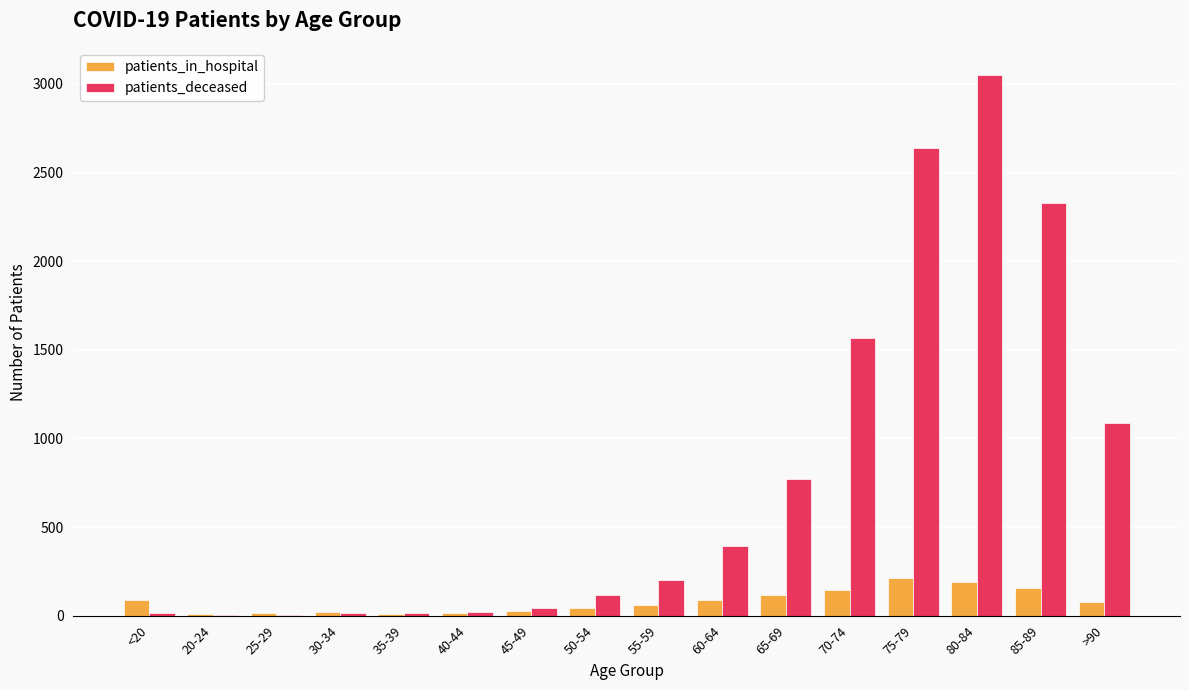

Which series has the largest total across all categories?

patients_deceased